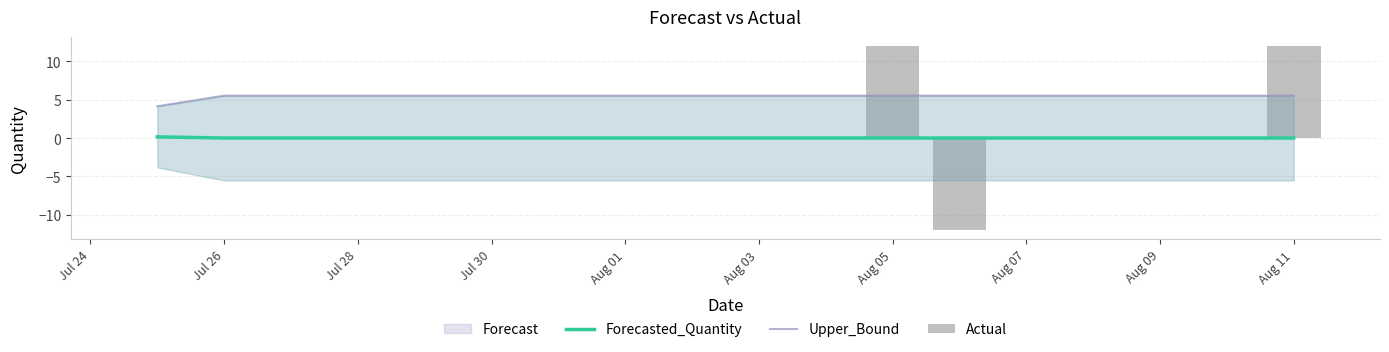

Is it true that Actual equals 0.0 at Aug 01?

True